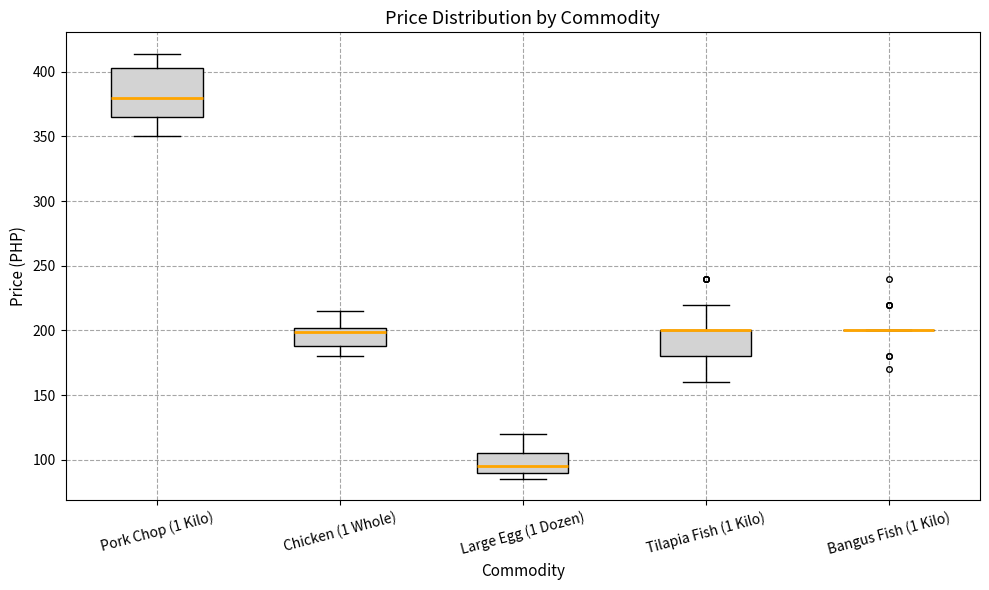

Where is the upper edge of the box for Pork Chop (1 Kilo) on the y-axis? The values are not printed on the chart, so give them approximately, as read against the axis.

405